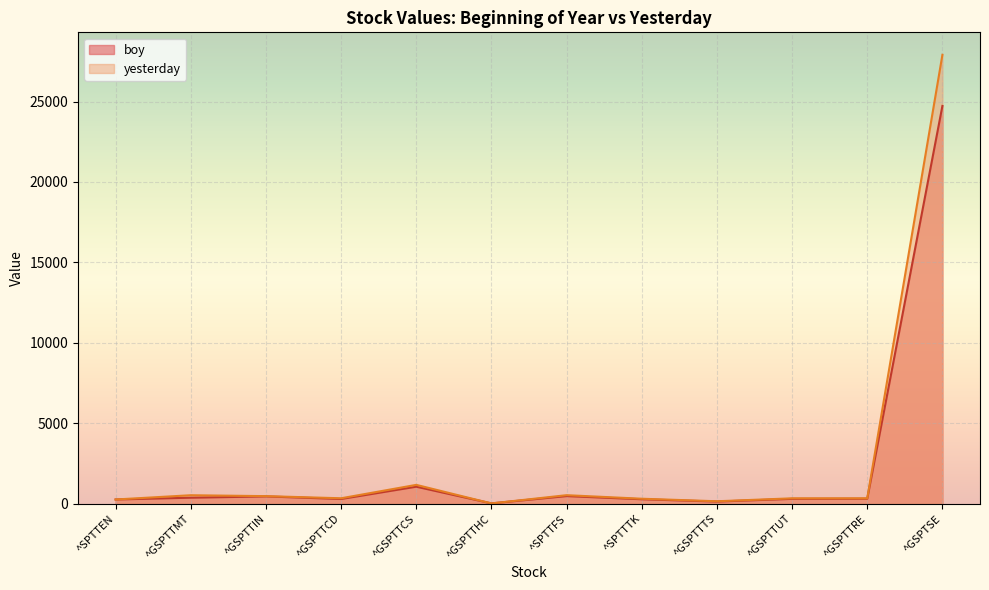

What position from the left is ^SPTTTK?

8